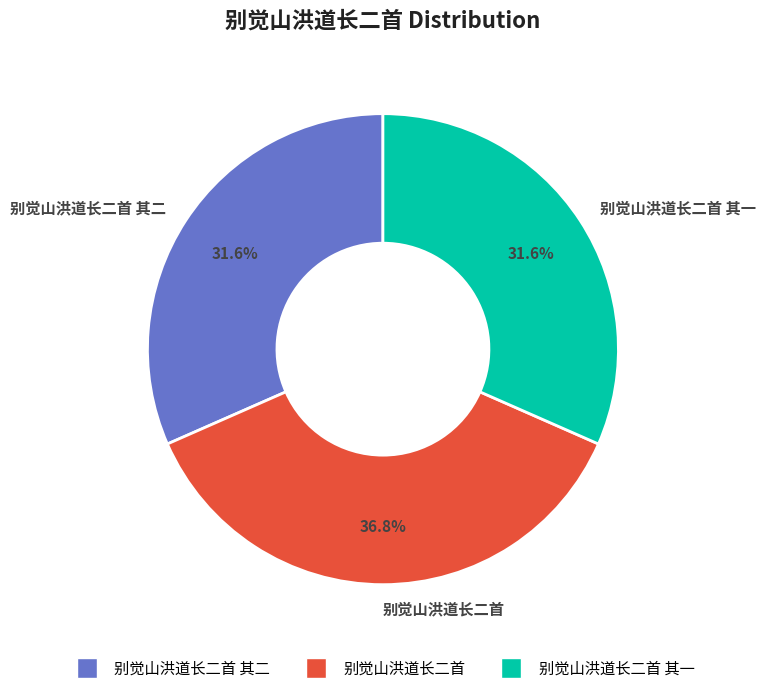

What is the largest slice in the pie chart?

别觉山洪道长二首